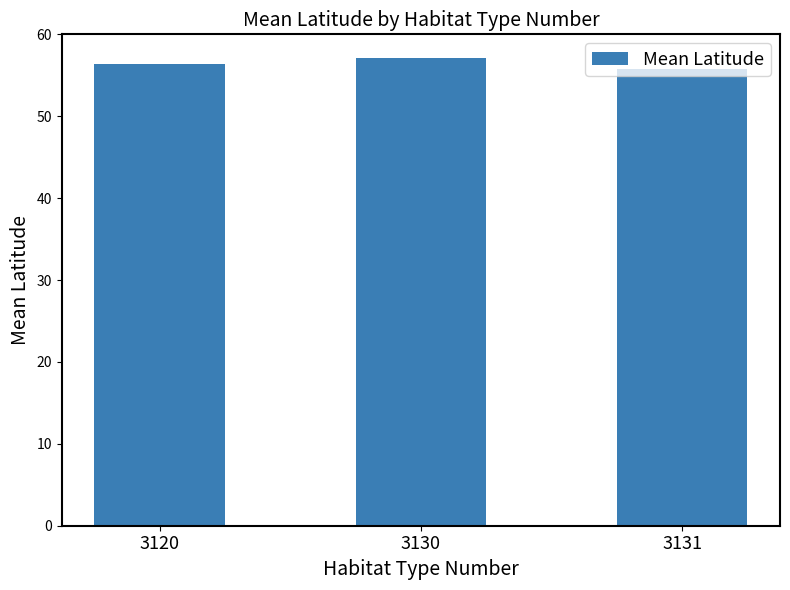

What is the minimum value shown in the chart?

55.8